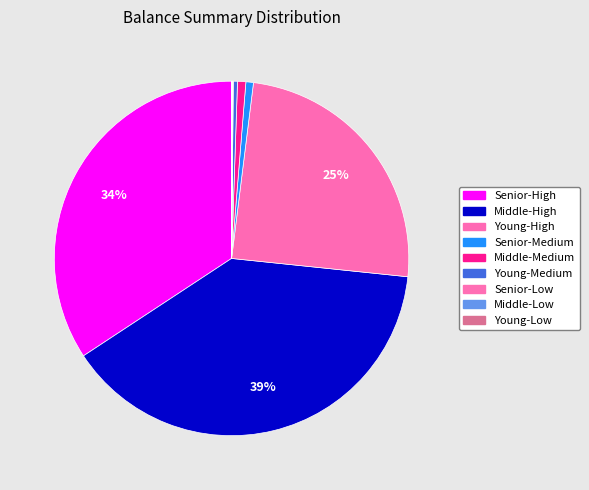

How many slices are in this pie chart?

9